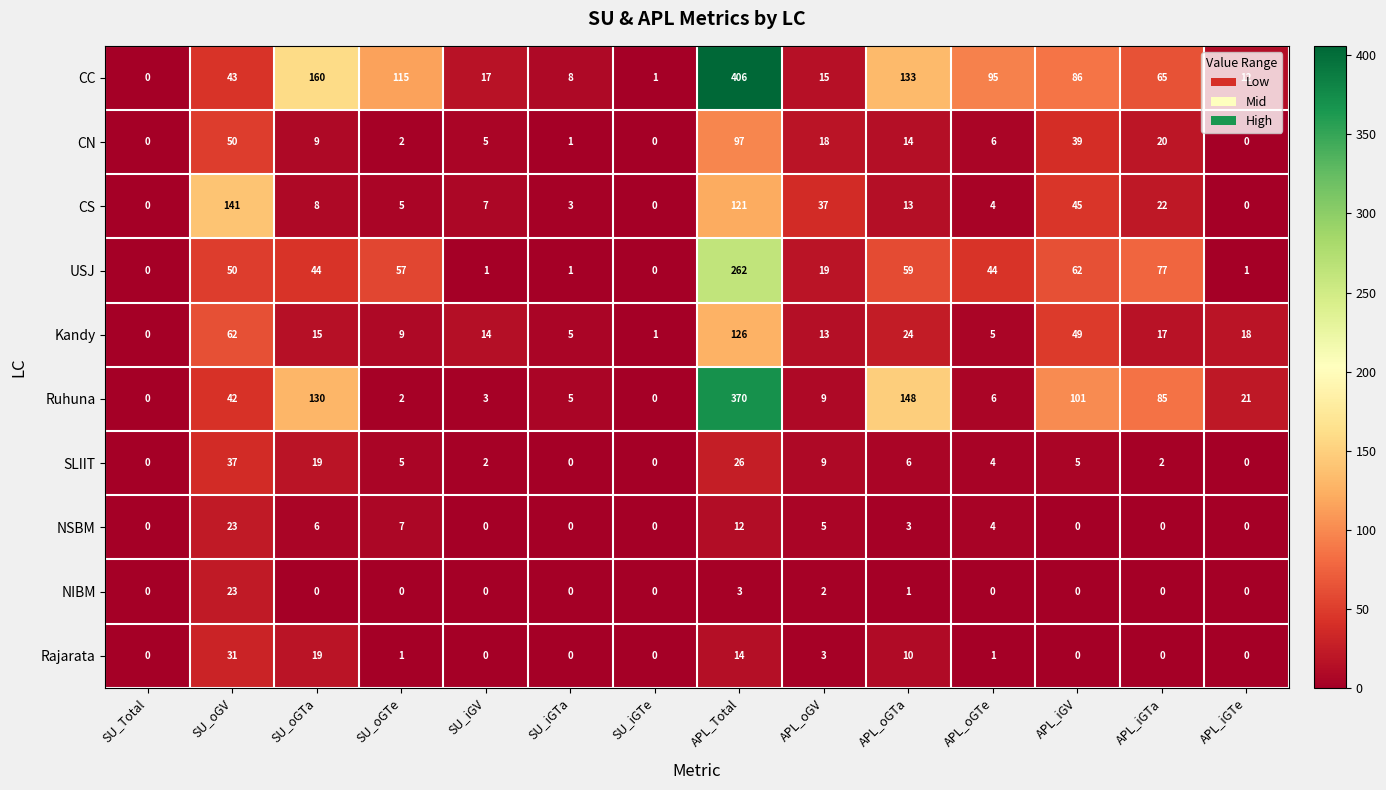

Which series has the widest spread of values?

CC